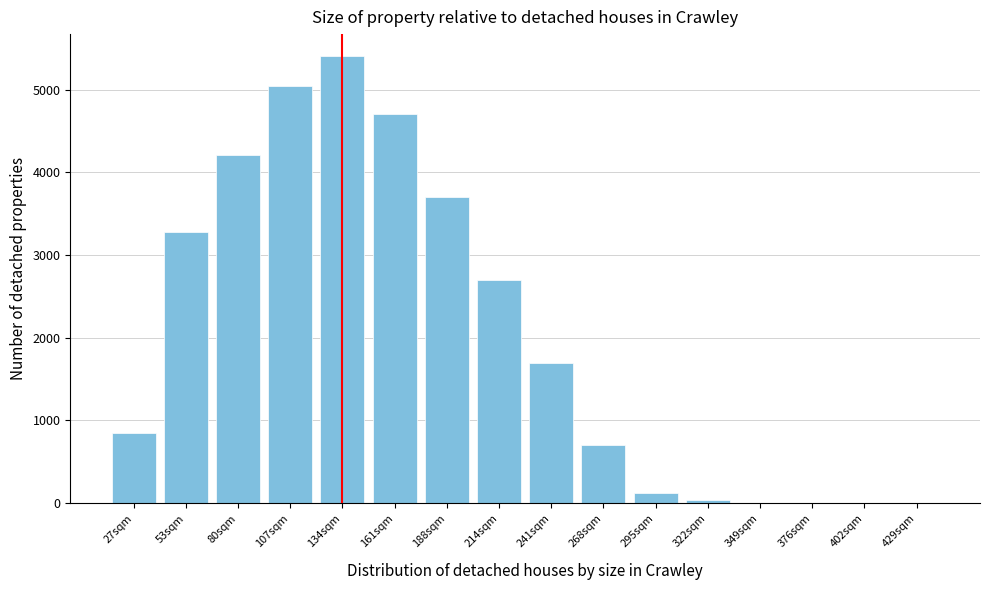

What is the sum of all values?

32438